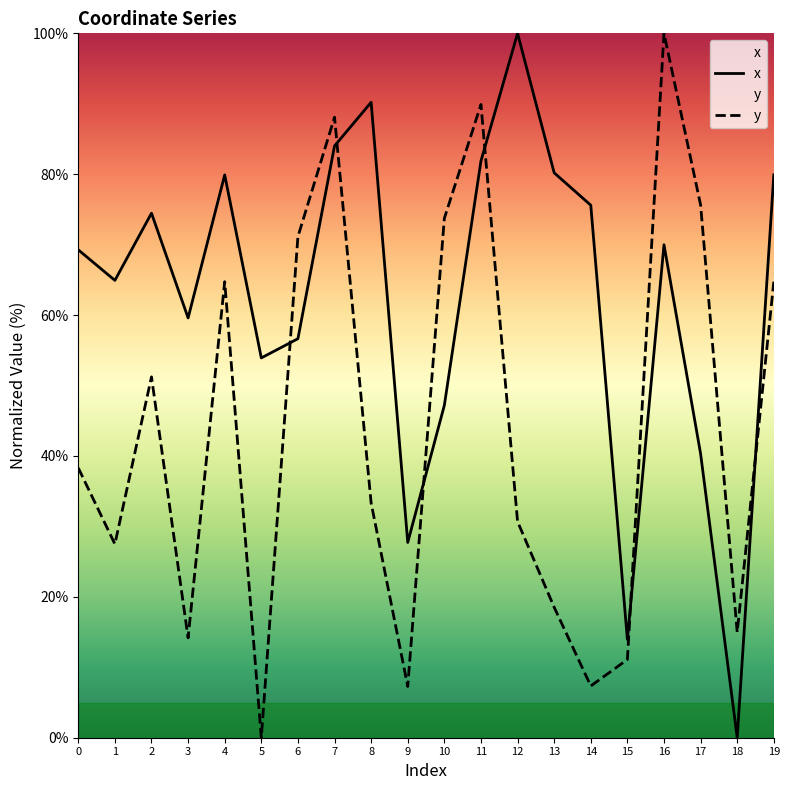

How many data points in x are above 69?

11